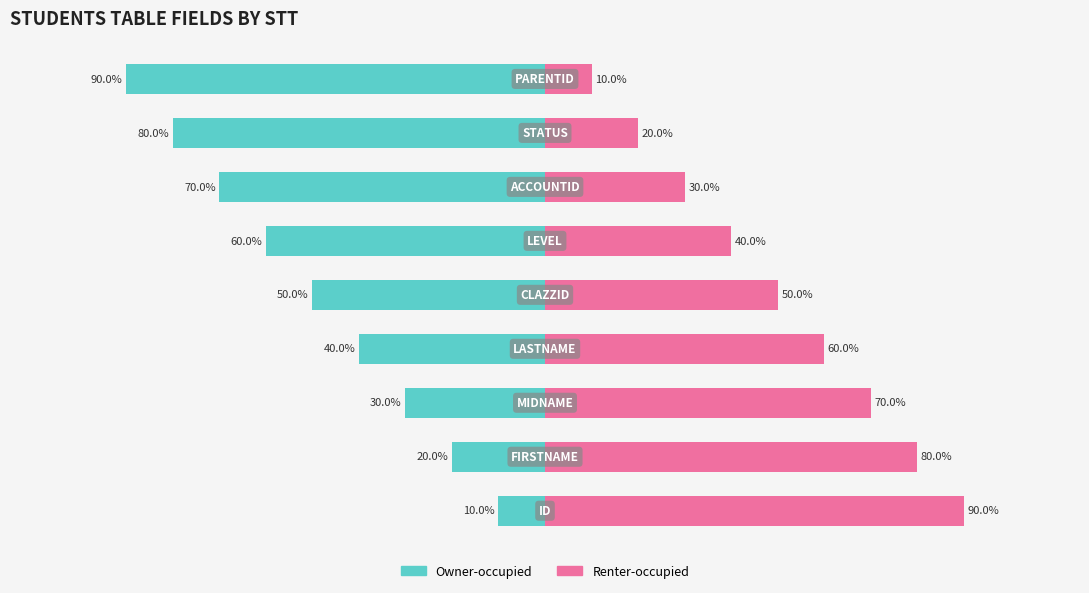

What is the value of the Renter-occupied bar at the 2nd from the left?

80